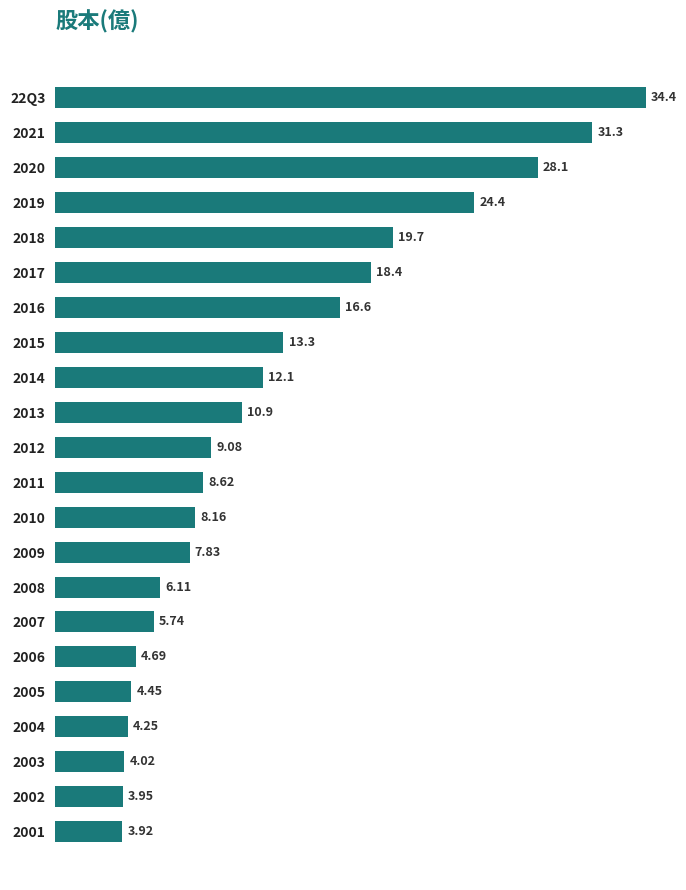

List the labels in order of value, smallest first.

2001, 2002, 2003, 2004, 2005, 2006, 2007, 2008, 2009, 2010, 2011, 2012, 2013, 2014, 2015, 2016, 2017, 2018, 2019, 2020, 2021, 22Q3